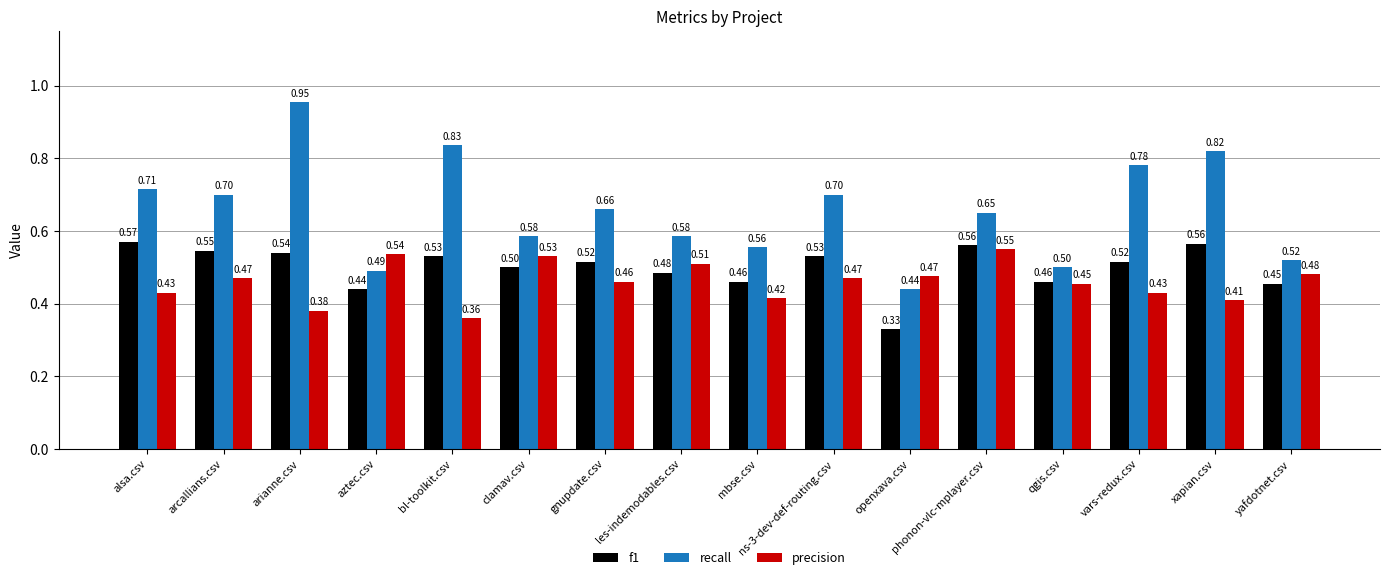

What is the value of the precision bar at the 6th from the left?

0.5